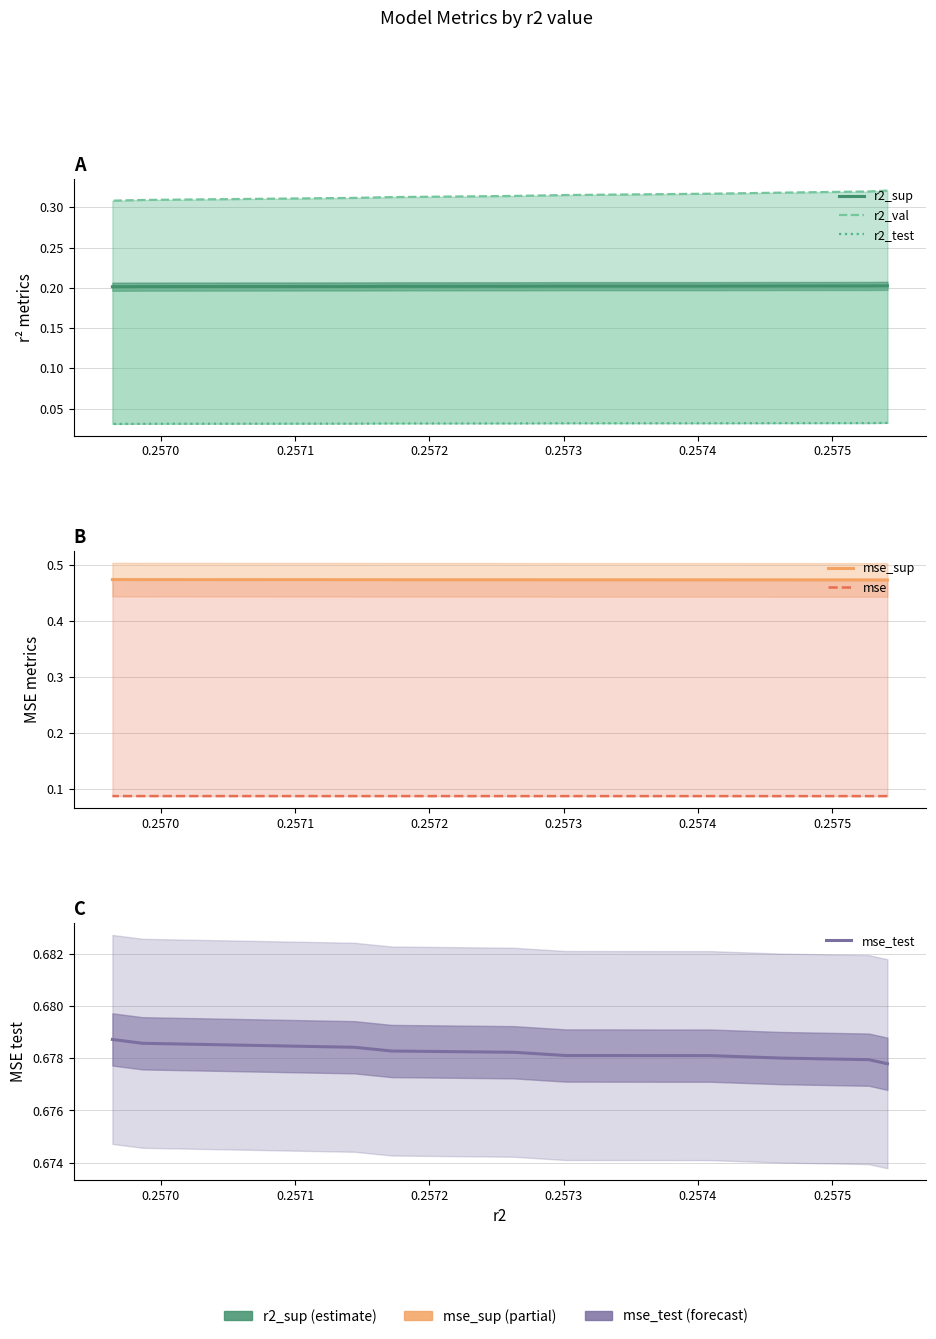

What is the greatest value displayed?

0.7